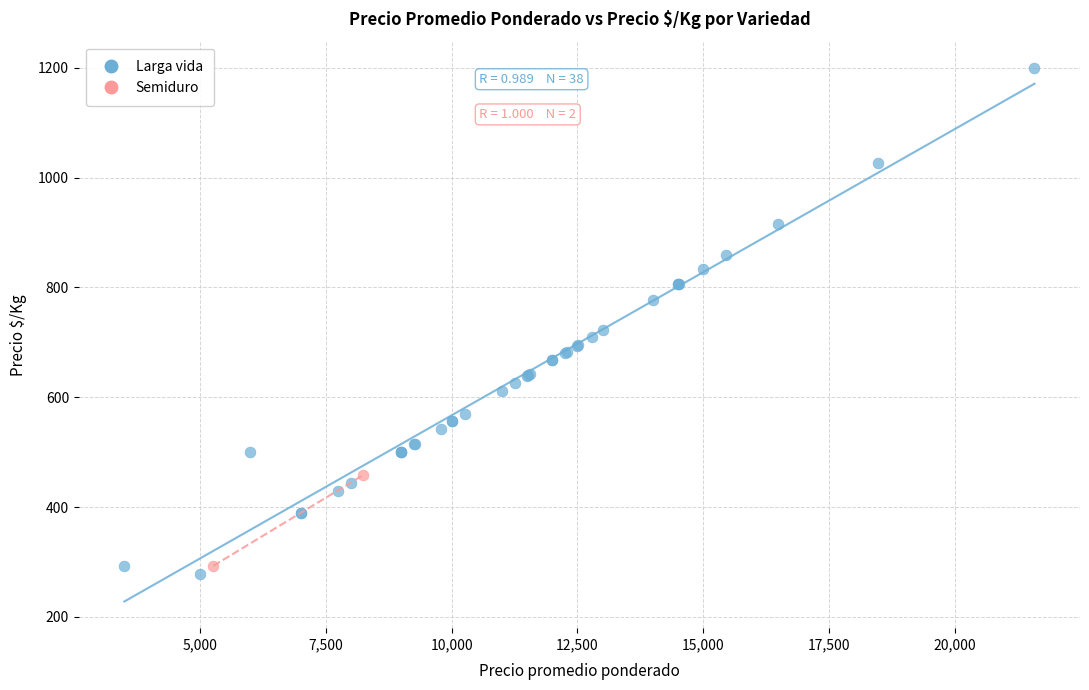

What are all the series names shown in the legend?

Larga vida, Semiduro